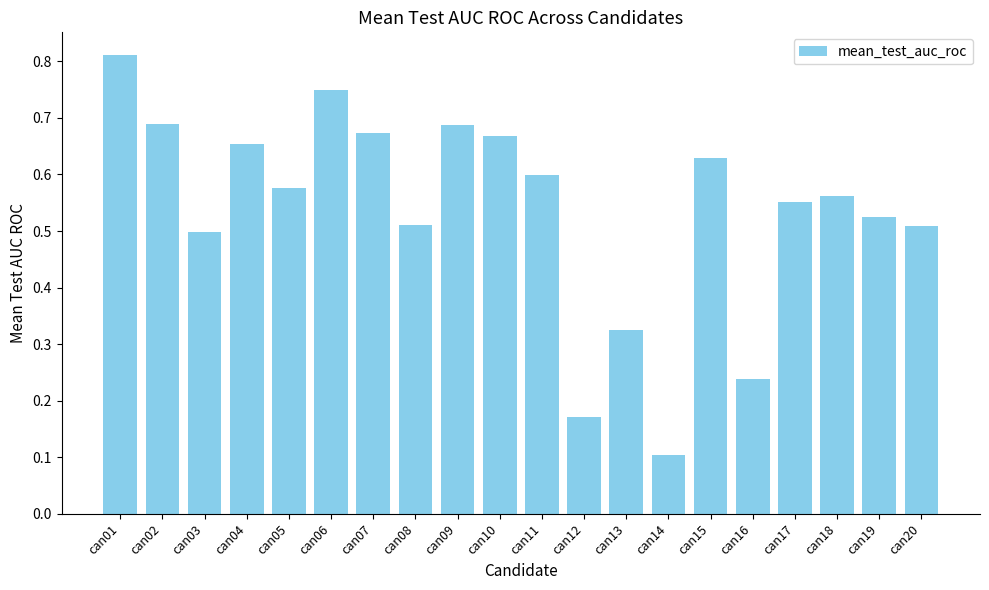

Is it true that the value at can18 is 0.8?

False